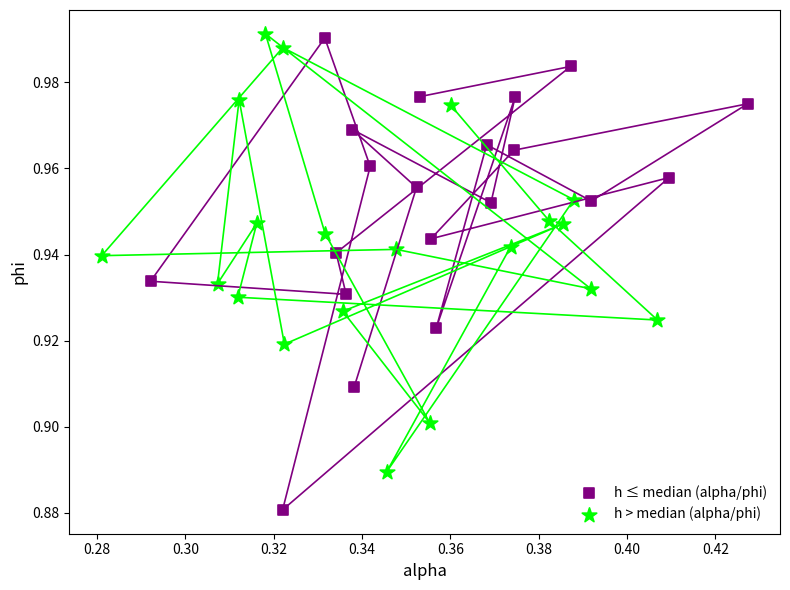

Which series contains the lowest Y value?

h ≤ median (alpha/phi)